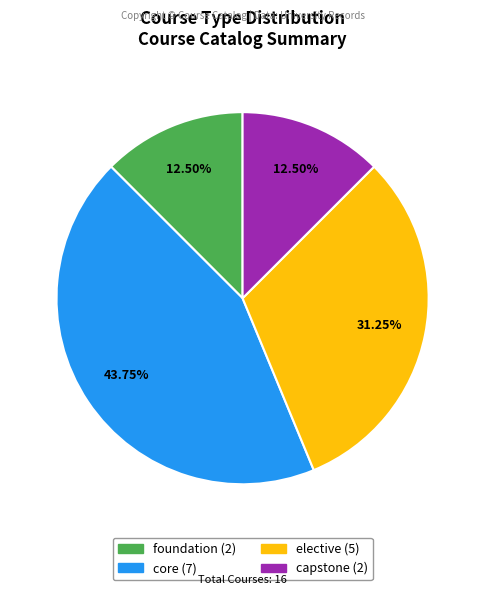

Is there a majority slice in this chart?

No